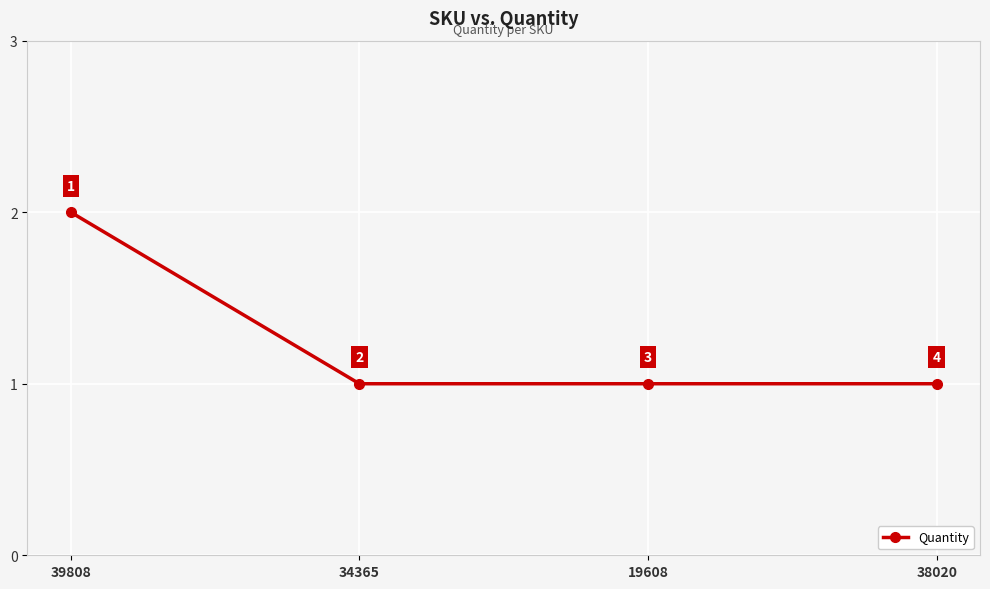

What is the label of the 3rd point from the left?

19608